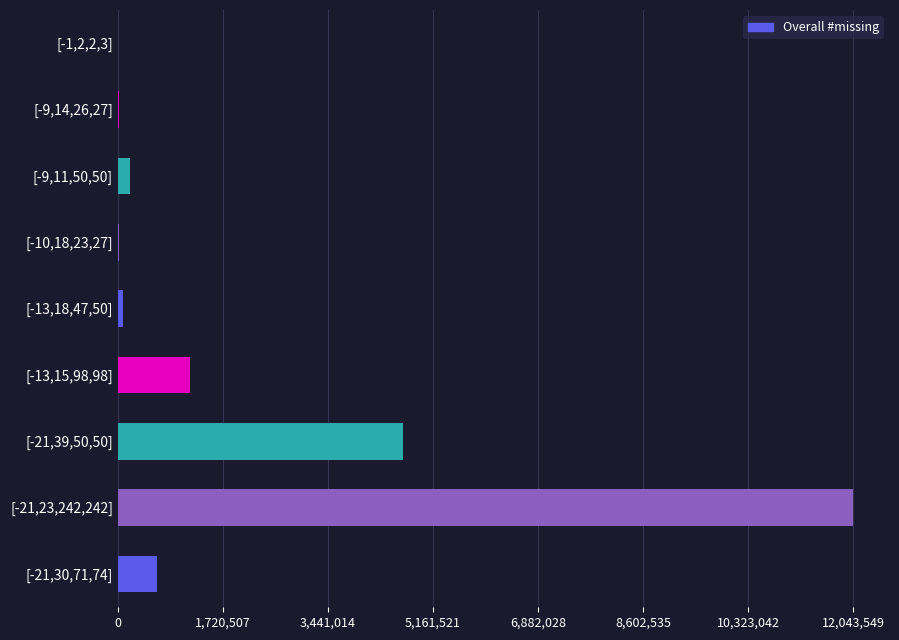

What is the sum of all values?

18869115